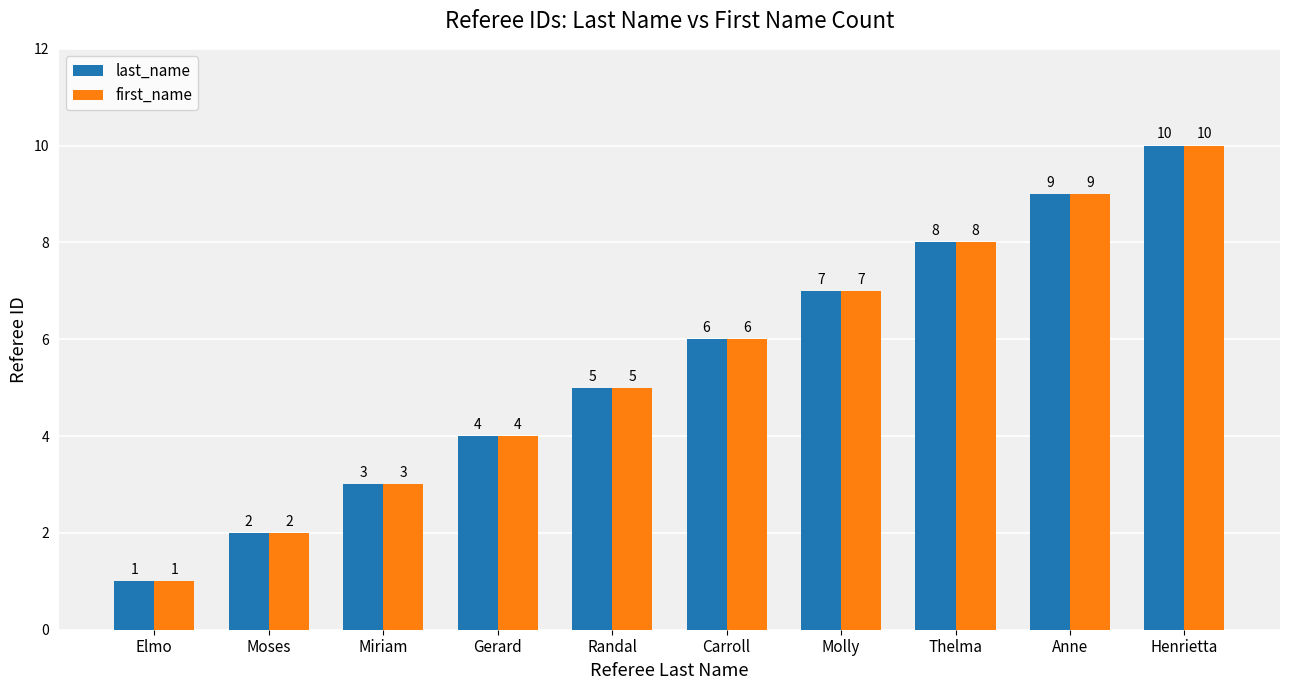

The value of first_name at Thelma is 8. True or false?

True